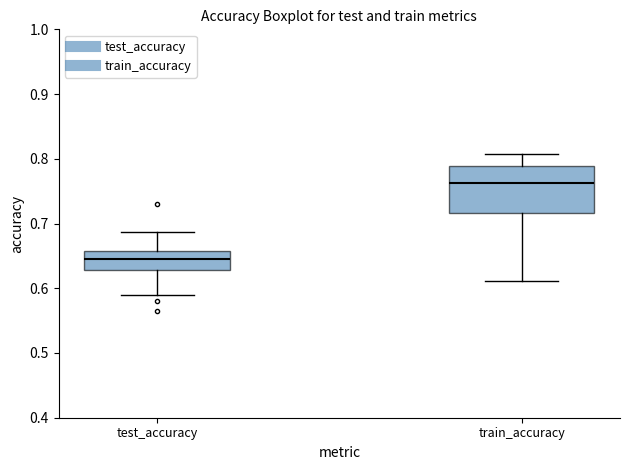

Which box is the tallest, from its lower edge to its upper edge?

train_accuracy